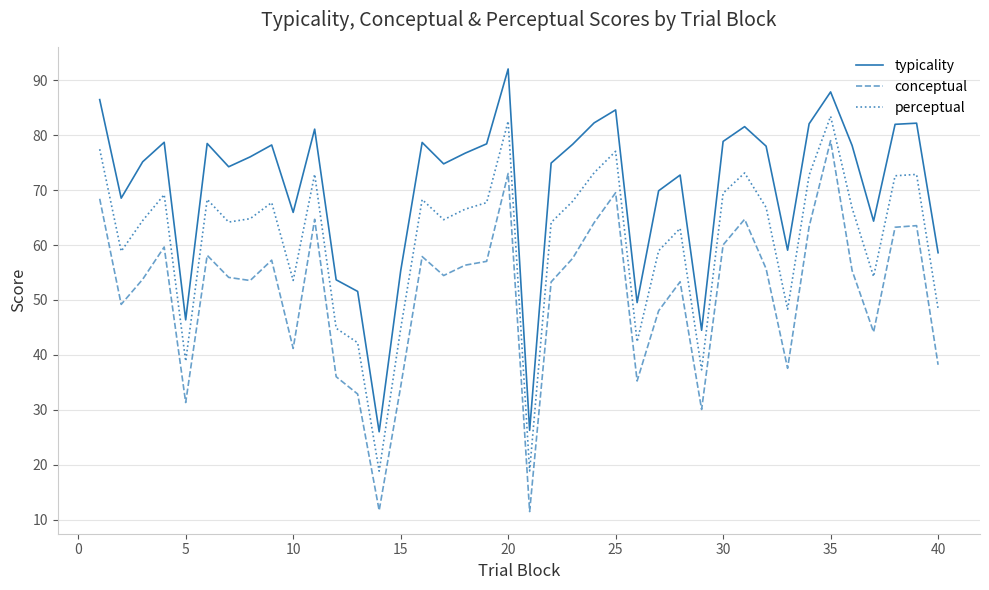

What is the highest value of the conceptual series?

79.0